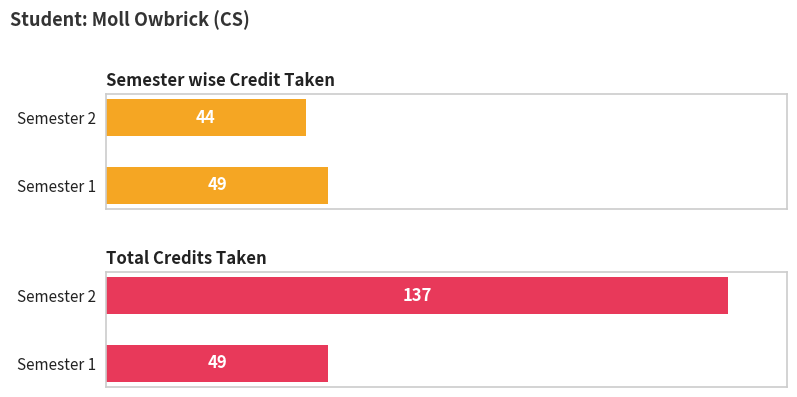

Which series changed the most between Semester 1 and Semester 2?

Total Credits Taken